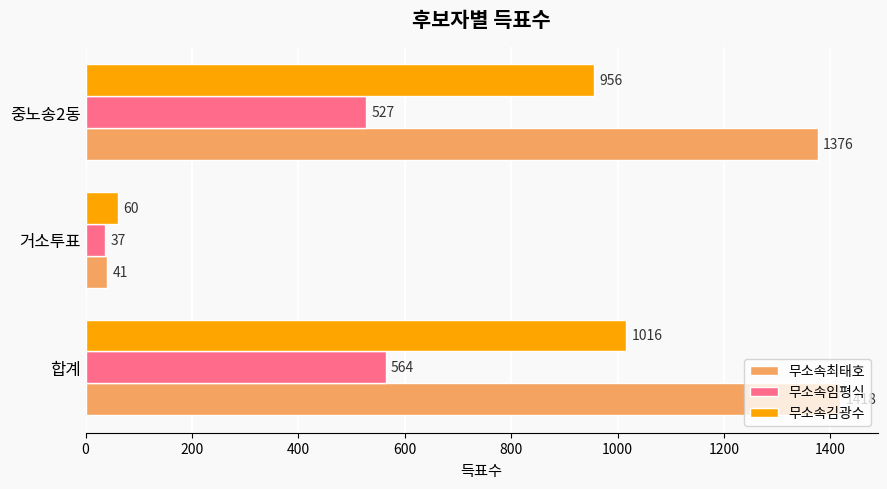

List the labels in order of 무소속최태호 value, smallest first.

거소투표, 중노송2동, 합계